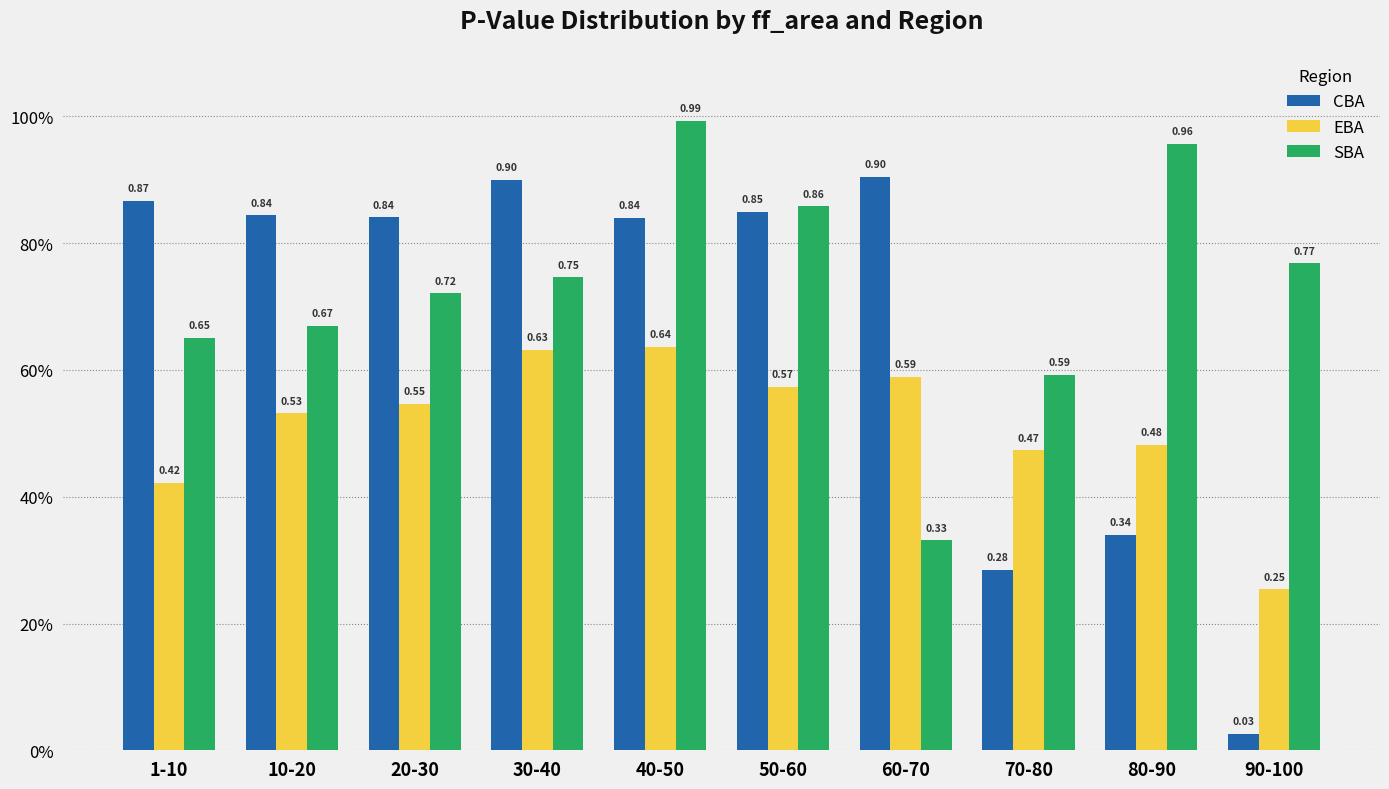

What position from the left is 1-10?

1